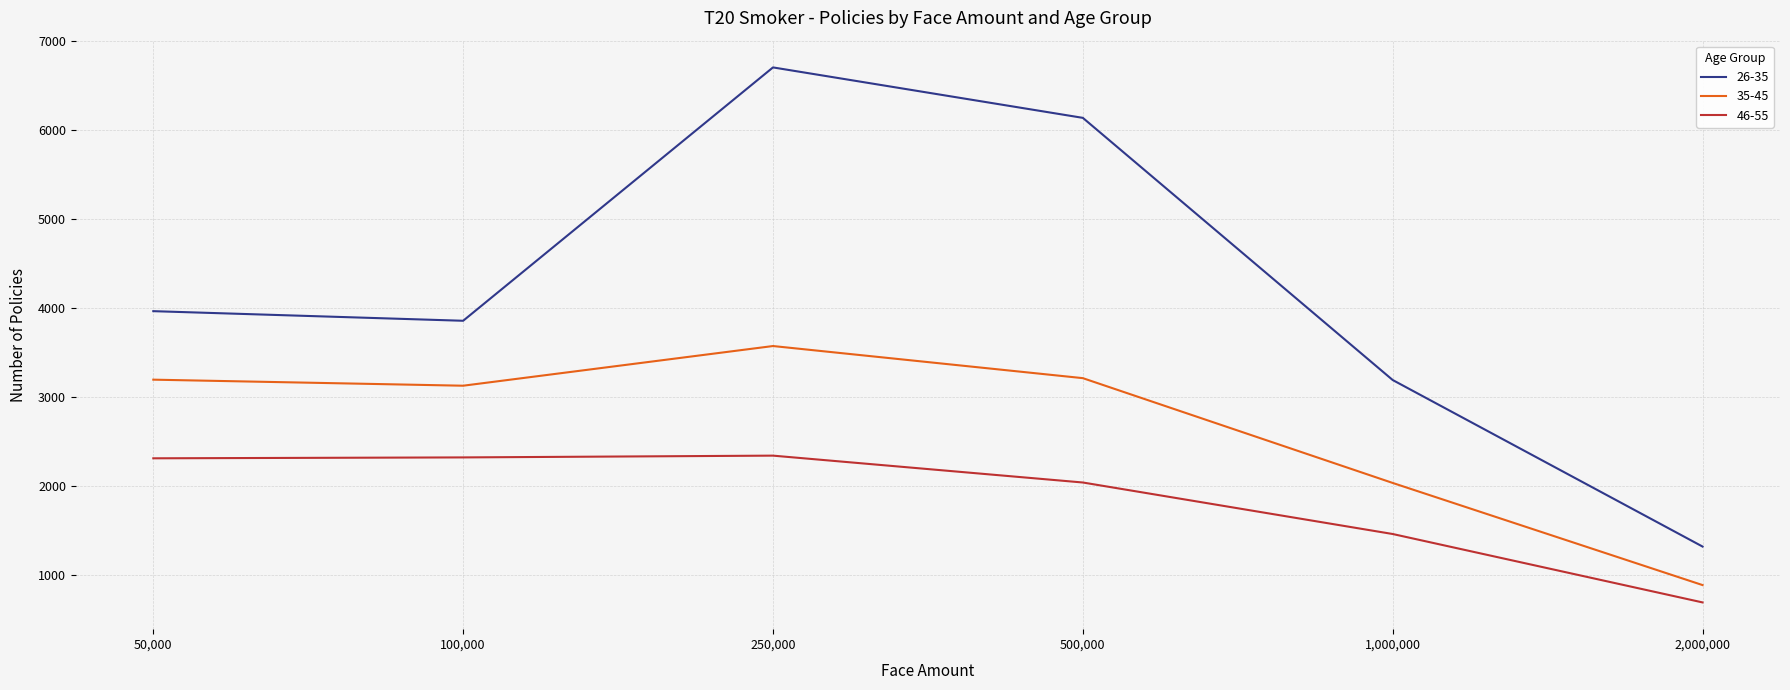

What is the minimum value for 35-45?

887